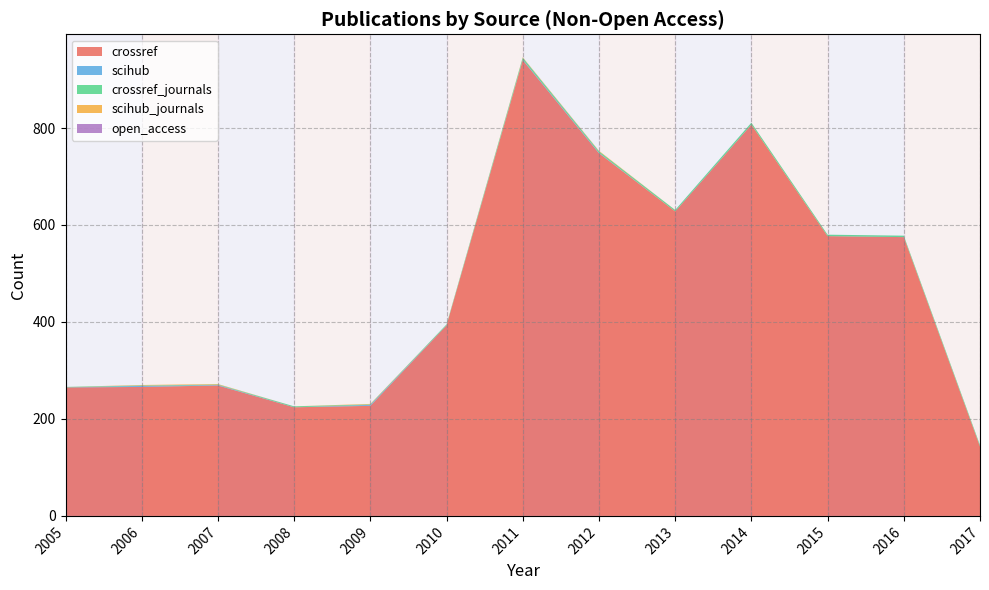

Reading left to right, extract all data points from this chart.

crossref: 2005=265	2006=266	2007=269	2008=224	2009=227	2010=393	2011=940	2012=748	2013=628	2014=807	2015=577	2016=575	2017=143
scihub: 2005=0	2006=2	2007=1	2008=0	2009=2	2010=0	2011=1	2012=1	2013=0	2014=0	2015=0	2016=0	2017=0
crossref_journals: 2005=1	2006=1	2007=1	2008=2	2009=1	2010=2	2011=4	2012=3	2013=3	2014=4	2015=3	2016=3	2017=3
scihub_journals: 2005=0	2006=1	2007=1	2008=0	2009=1	2010=0	2011=1	2012=1	2013=0	2014=0	2015=0	2016=0	2017=0
open_access: 2005=0	2006=0	2007=0	2008=0	2009=0	2010=0	2011=0	2012=0	2013=0	2014=0	2015=0	2016=0	2017=0